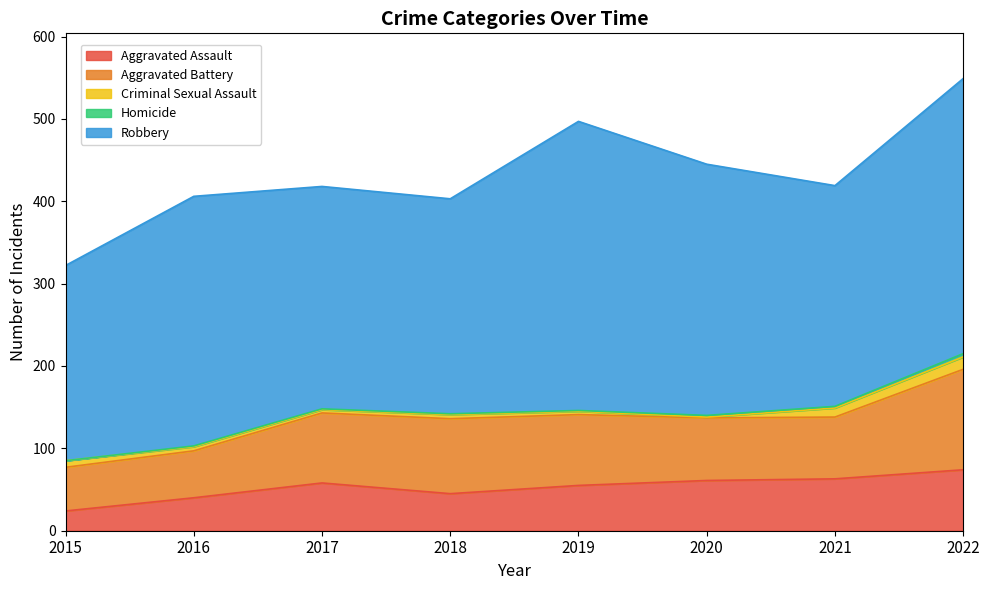

Between 2016 and 2022, which is larger?

2022